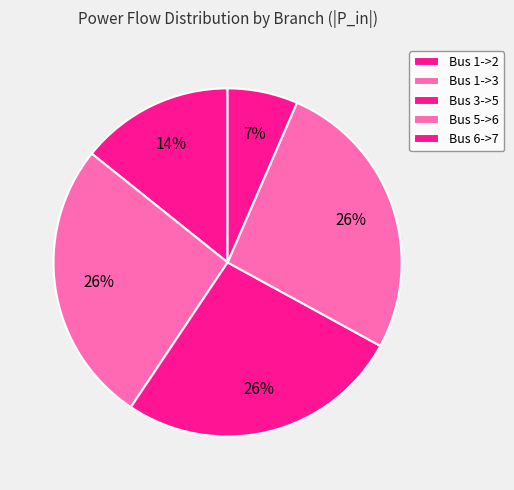

To the nearest percent, what is the average slice percentage?

20%